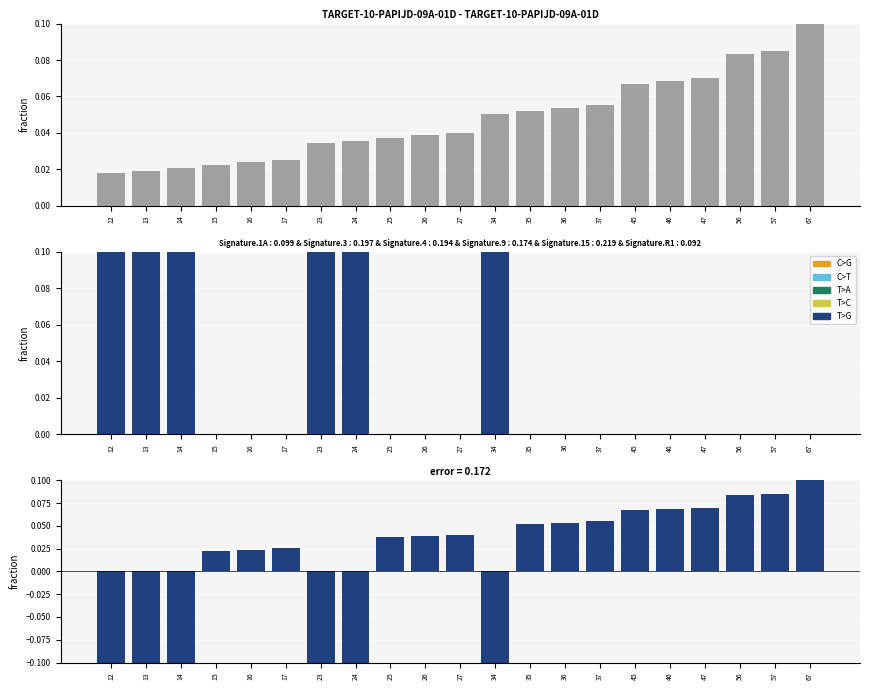

What is the maximum value shown in the chart?

0.1